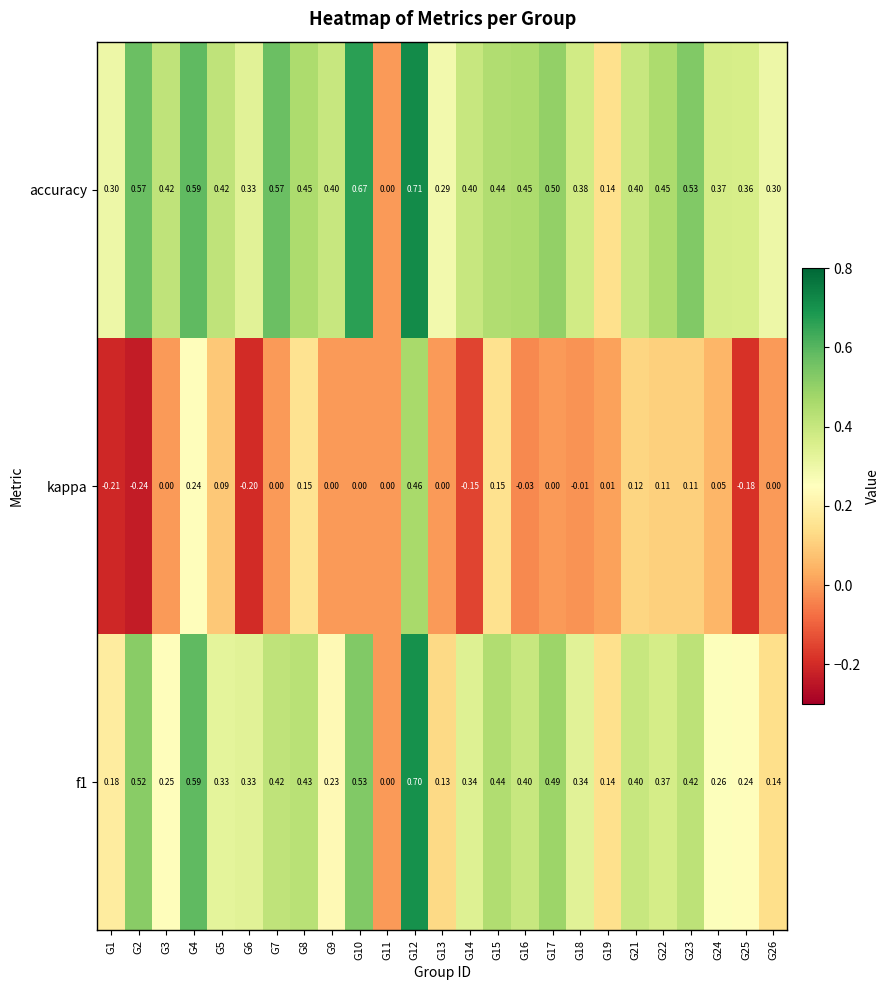

Which series has the largest total across all categories?

accuracy